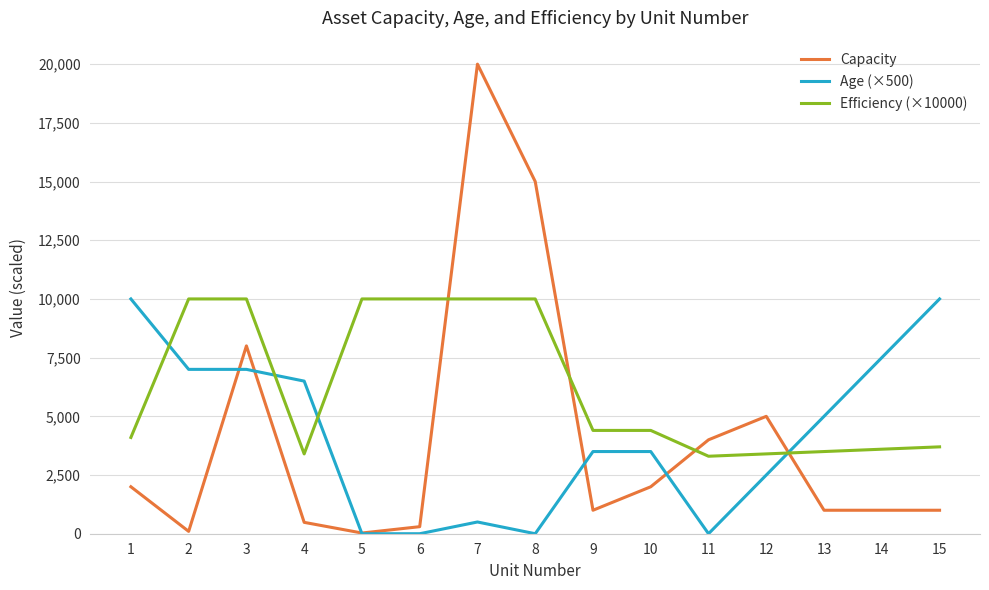

Is it true that Capacity equals 4000.0 at 11?

True